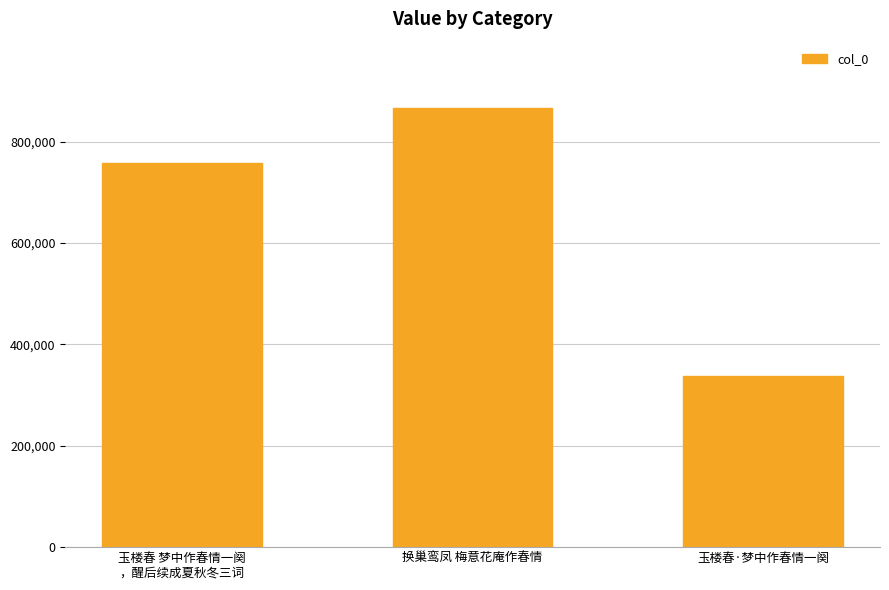

What is the change in value from 玉楼春 梦中作春情一阕
，醒后续成夏秋冬三词 to 换巢鸾凤 梅意花庵作春情?

+109091